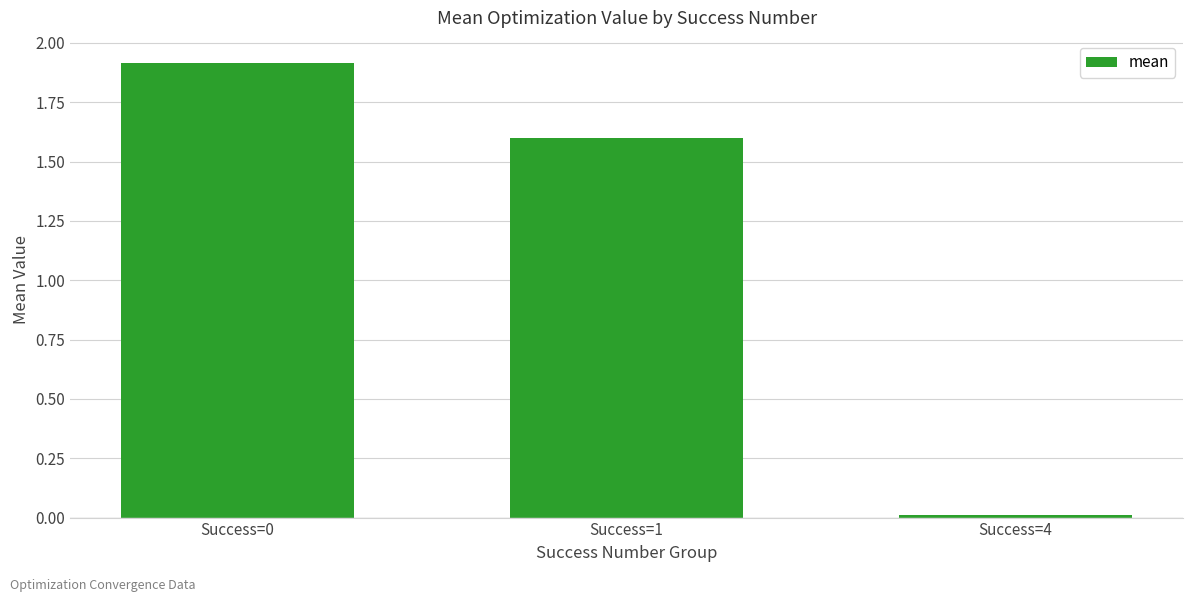

True or false: the data shows 1.9 at Success=0.

True